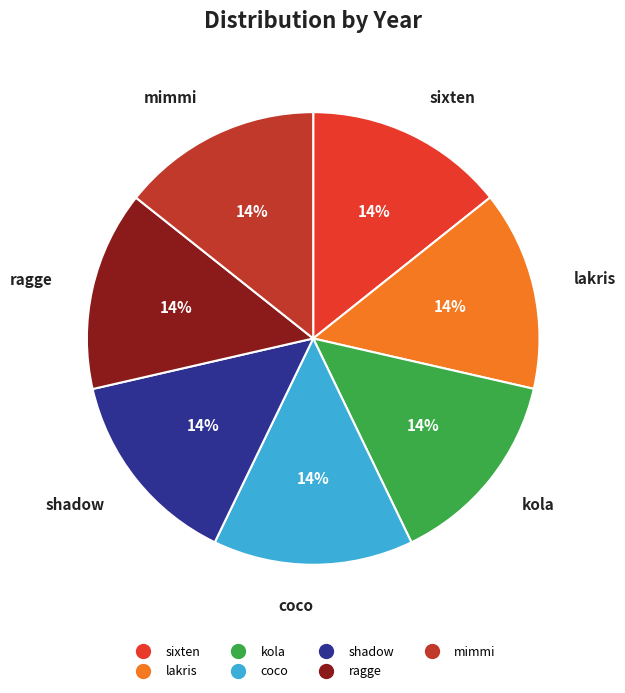

Does any single category account for the majority?

No